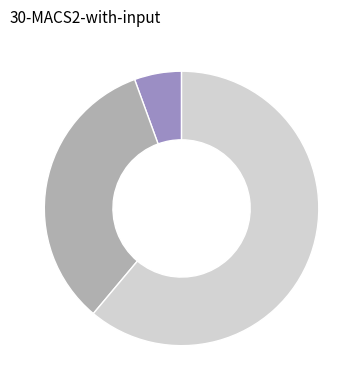

Does any single category account for the majority?

Yes